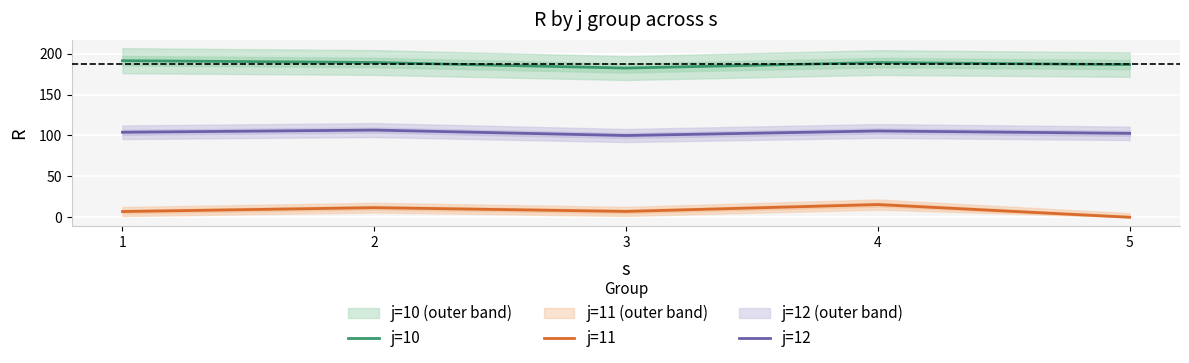

Reading left to right, extract all data points from this chart.

j=10: 191.4	189.2	182.4	189.2	186.7
j=11: 7.0	11.8	7.2	15.5	0.0
j=12: 104.0	106.6	100.0	105.5	102.6